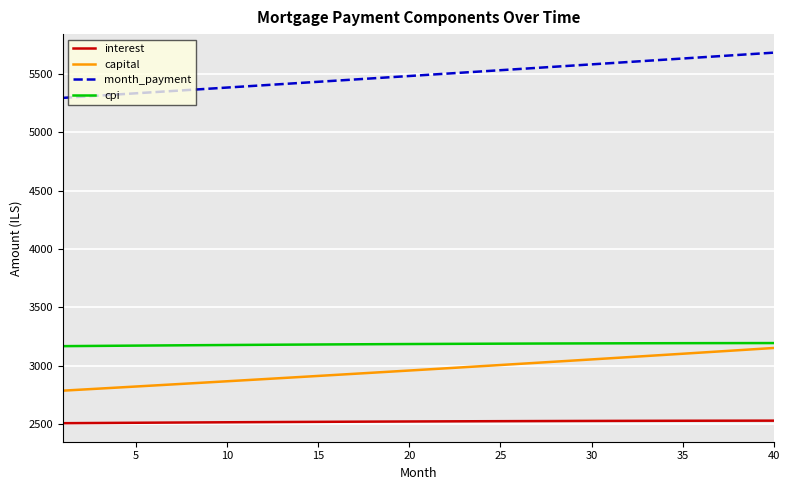

Is this an area chart (filled region under the line)?

No